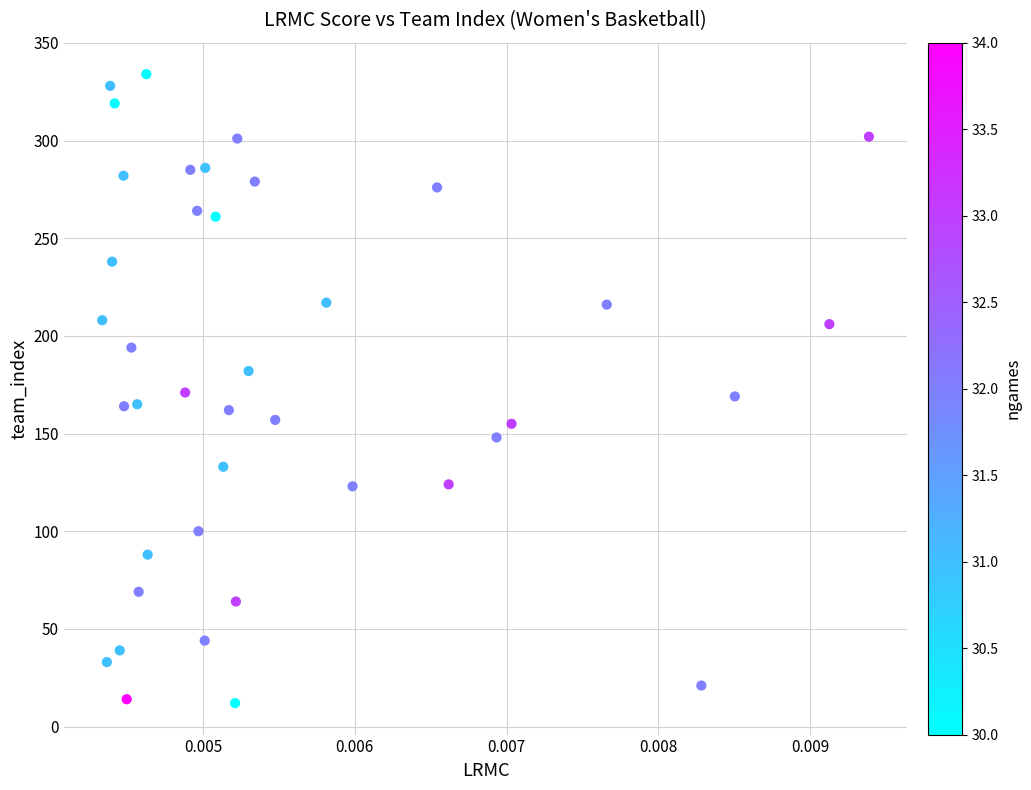

What is the range of Y values (max minus min)?

322